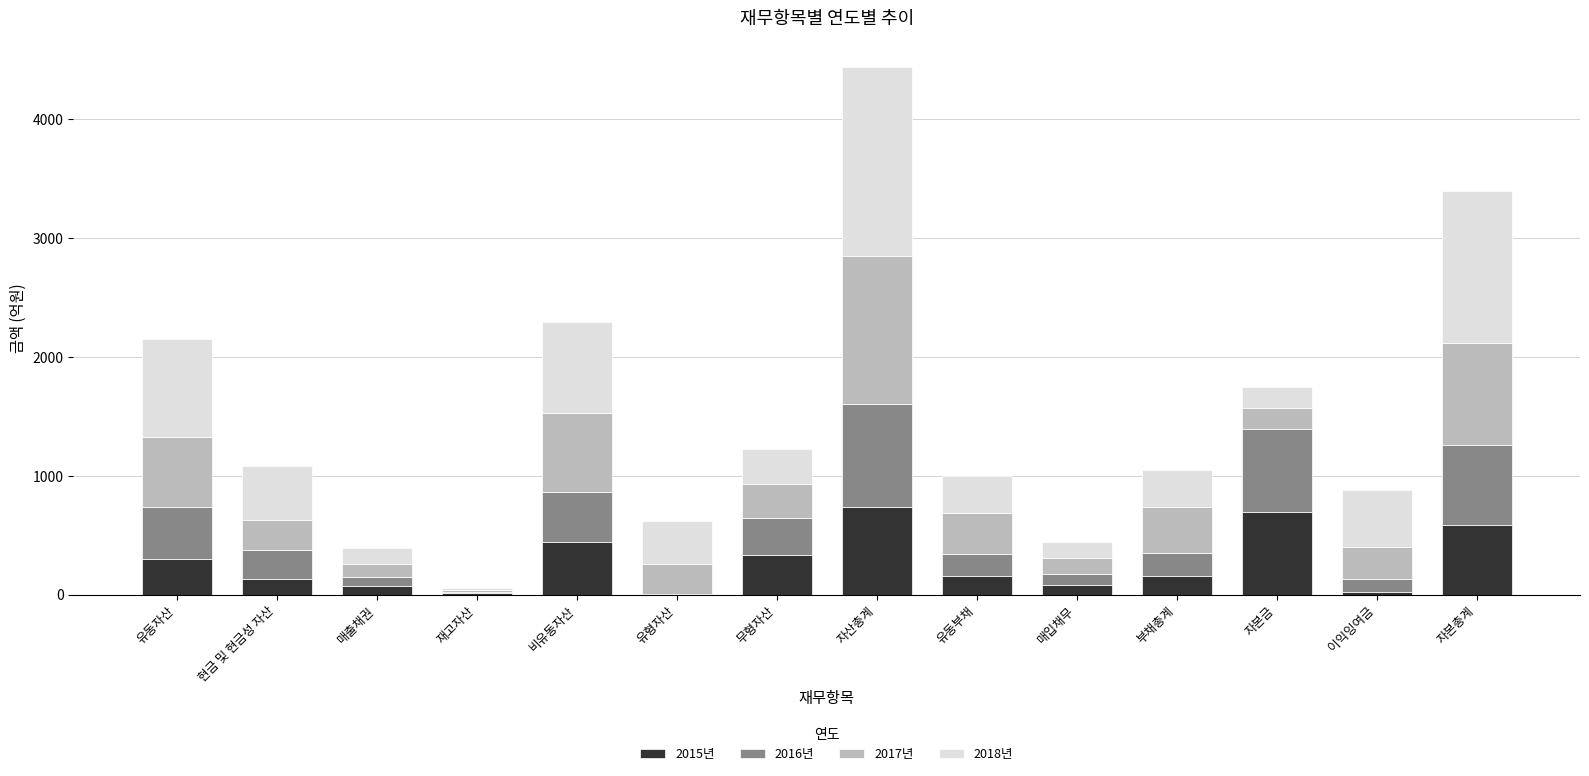

Are the bars grouped side by side (vs. stacked)?

No